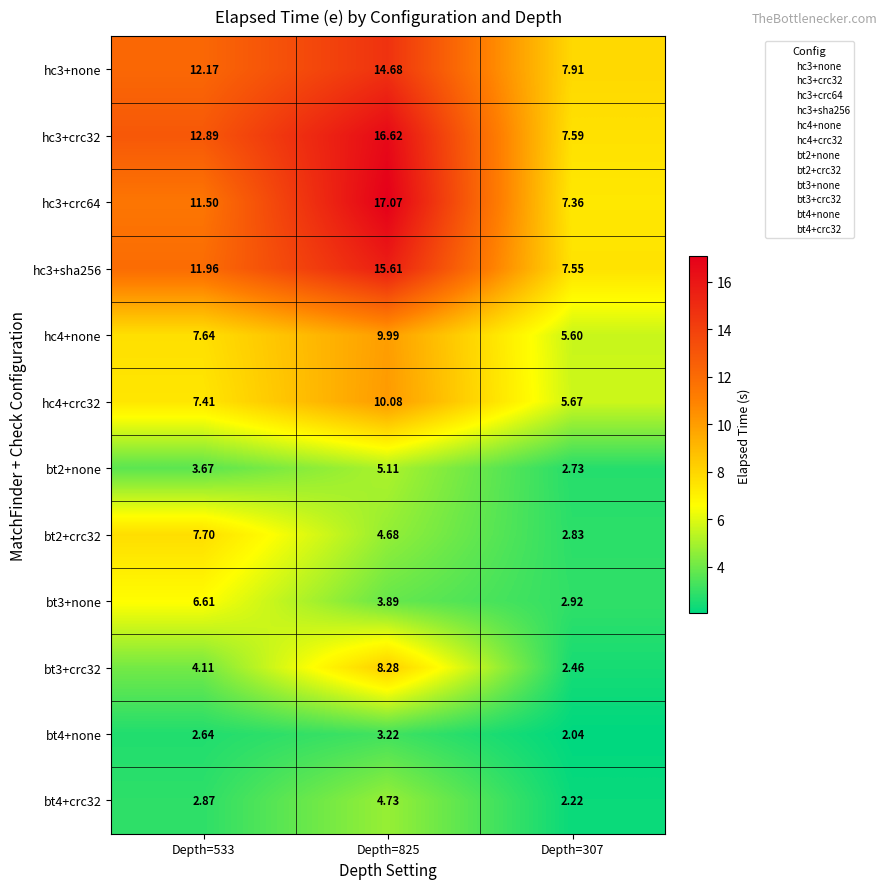

Which series has the largest range (max minus min)?

hc3+crc64